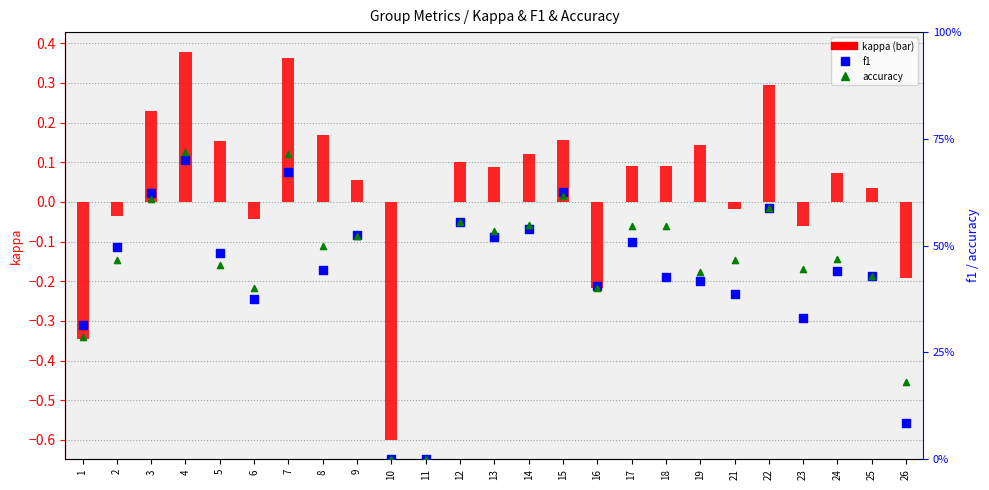

Is the value of accuracy at 18 greater than the value of f1 at 5?

Yes